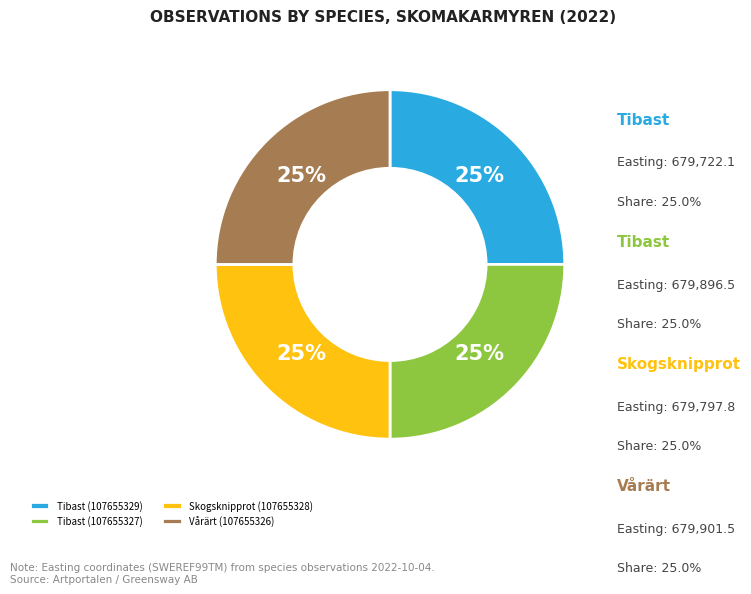

Is Tibast (107655329) the majority of the pie?

No